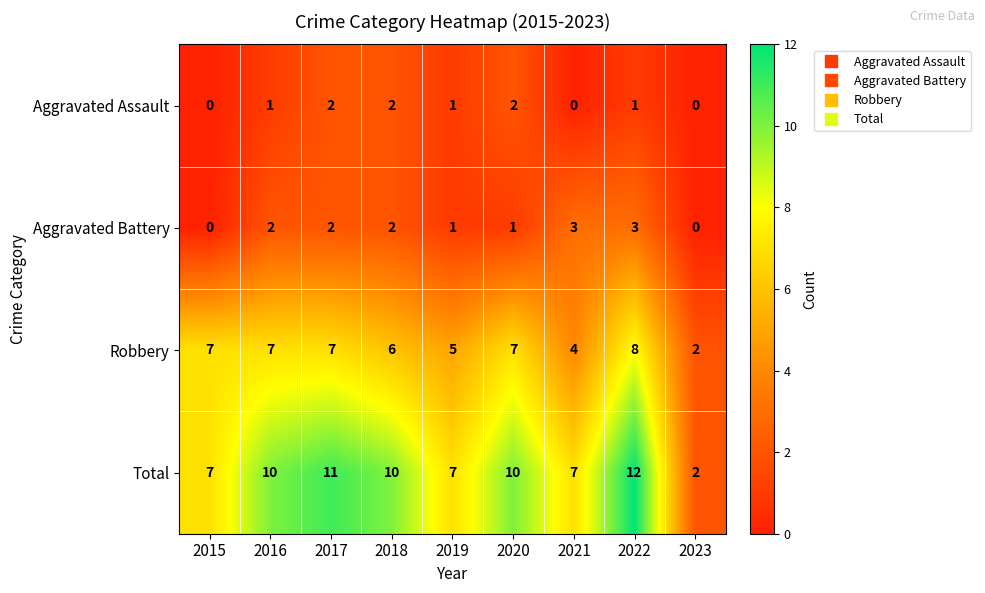

What is the spread (max minus min) of values at 2018?

8